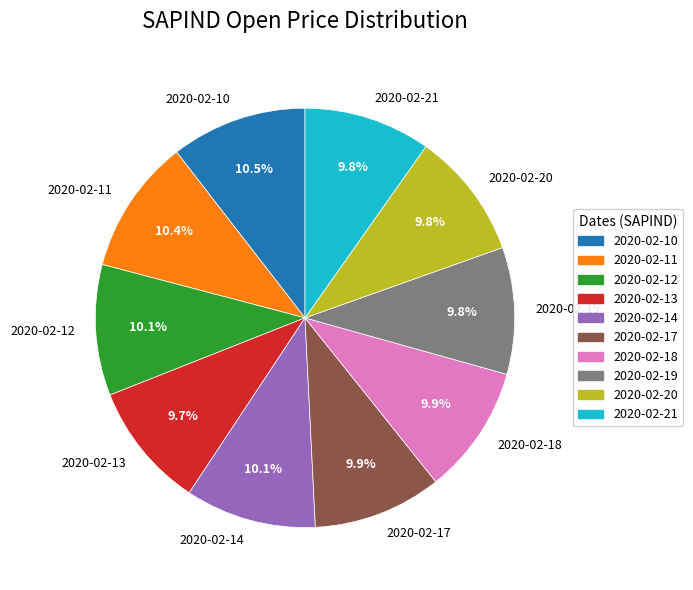

Is 2020-02-13 the majority of the pie?

No